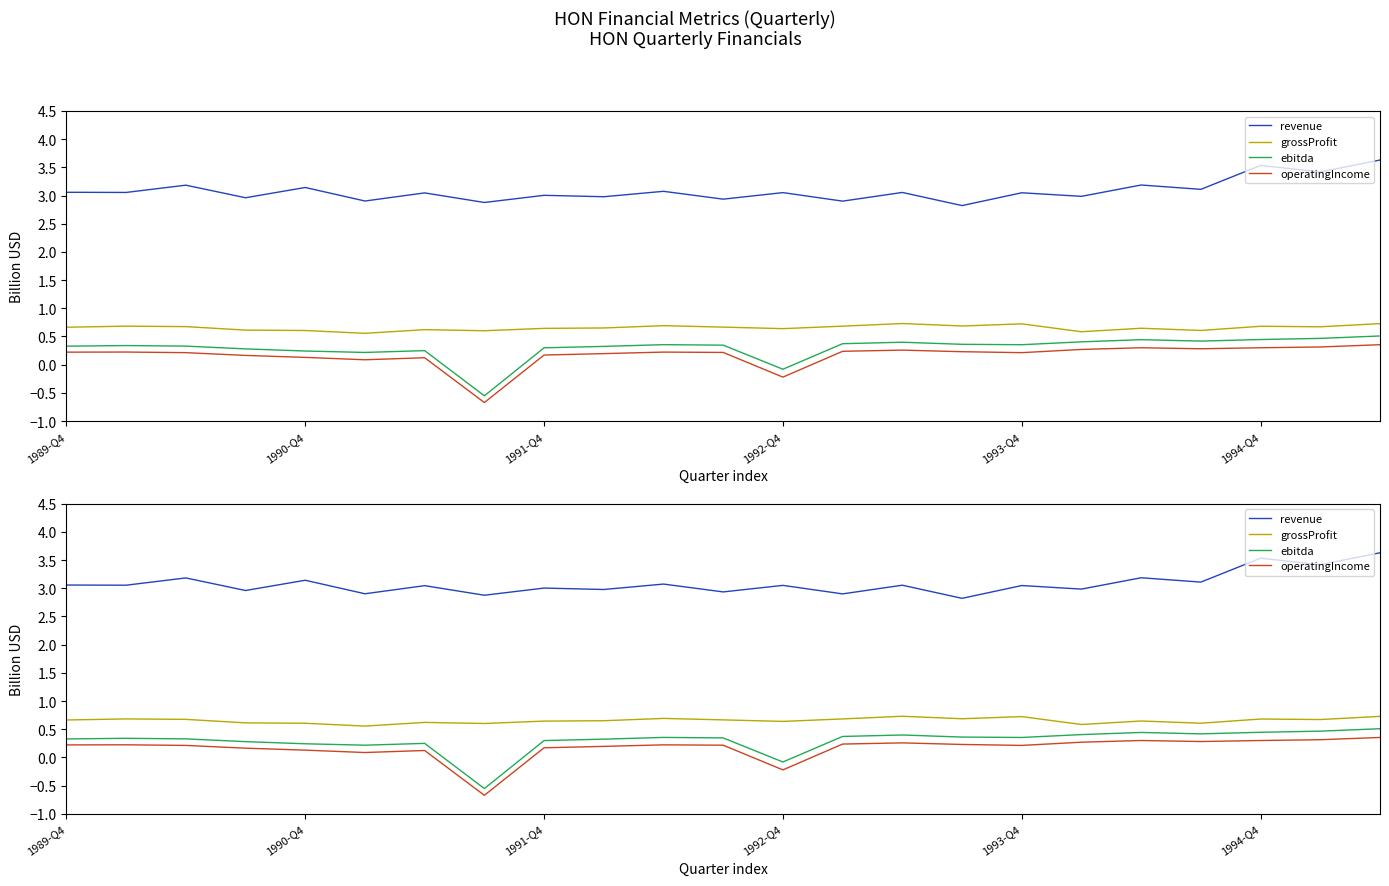

True or false: revenue and grossProfit intersect in this chart.

False